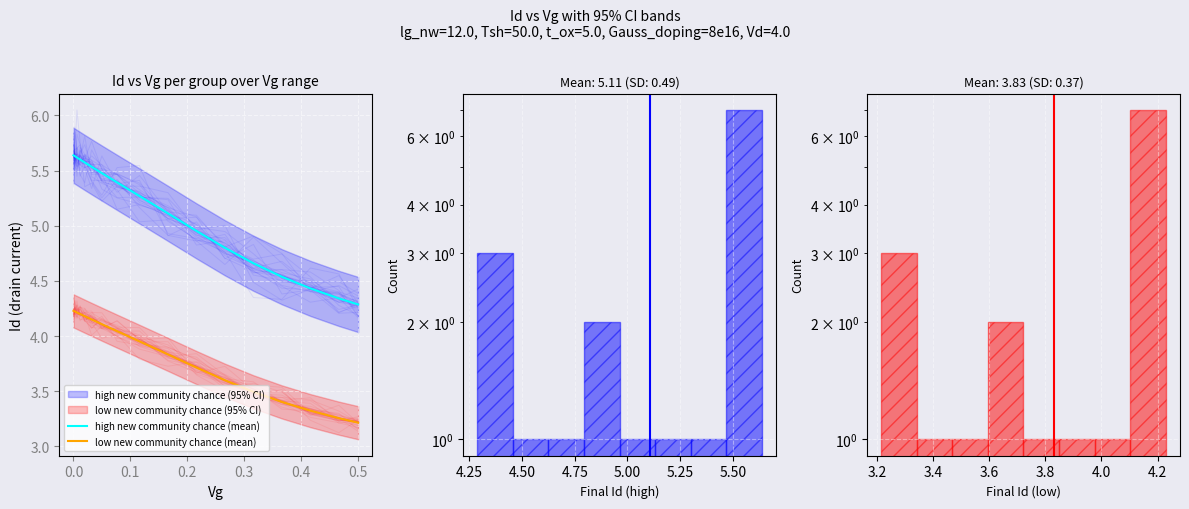

What is the smallest value displayed?

3.2